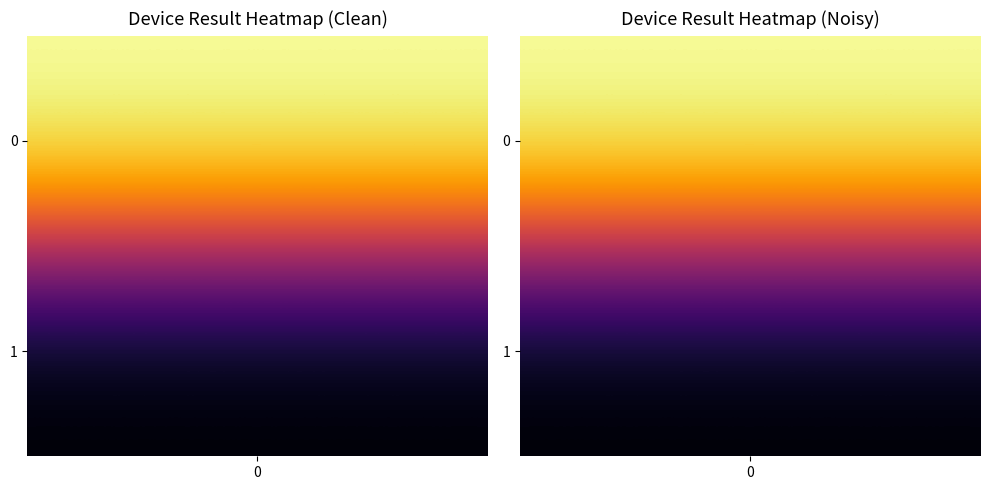

Rank the categories by value from highest to lowest.

0, 1